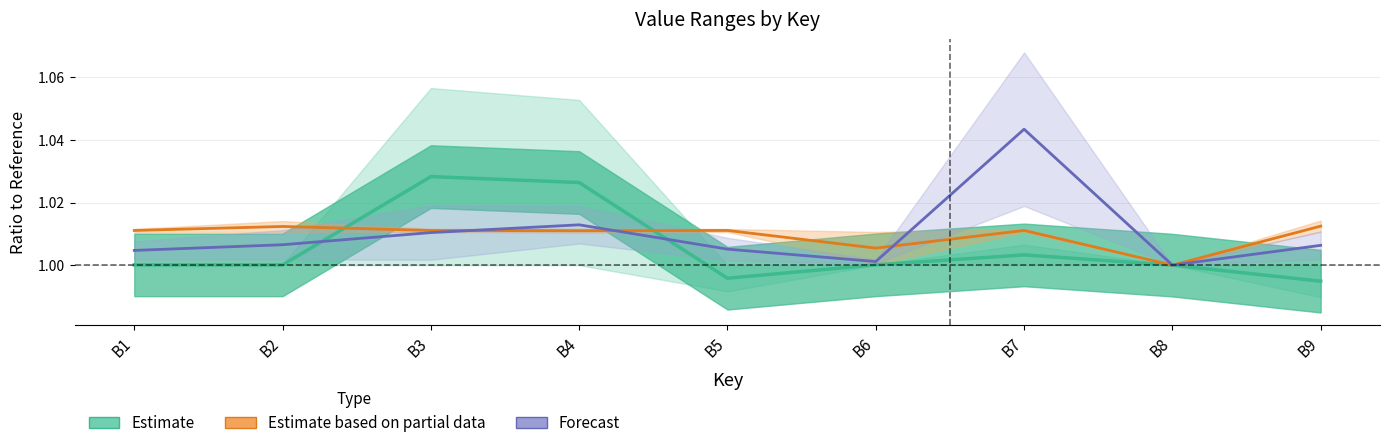

What is the value of the ALT97 / T89 (Partial) point at the 3rd from the left?

1.0